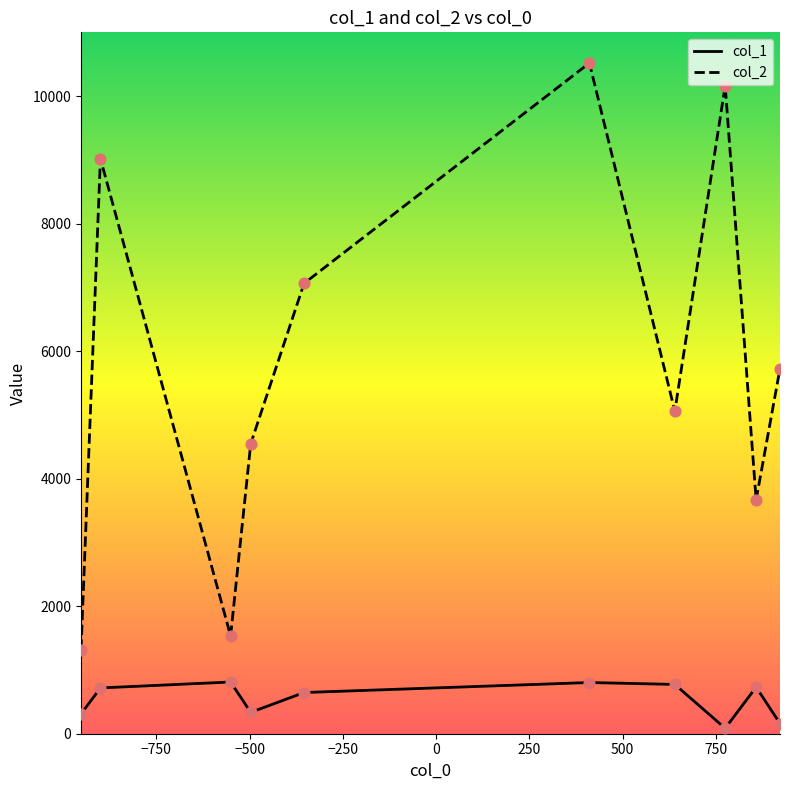

What are all the series names shown in the legend?

col_1, col_2